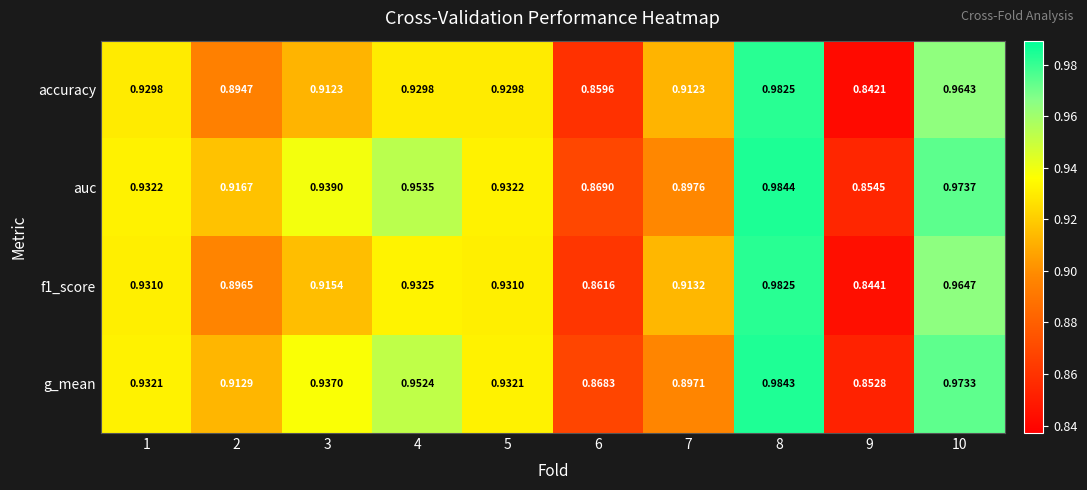

Which series has the largest range (max minus min)?

accuracy